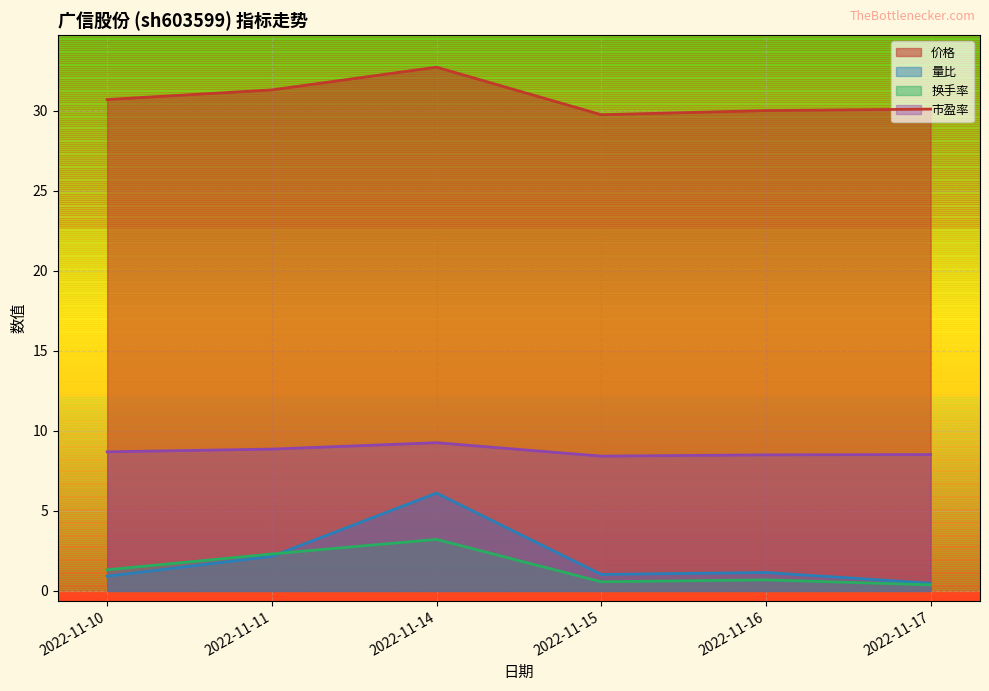

List the series in order of their peak value, highest first.

价格, 市盈率, 量比, 换手率